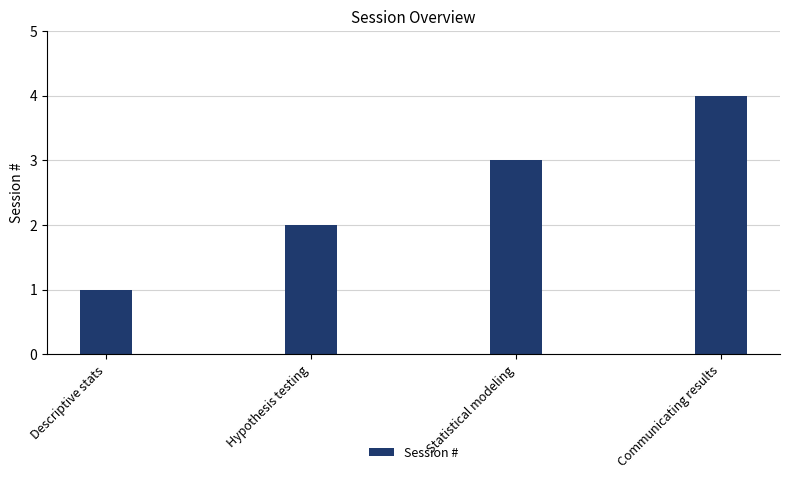

Approximately how many times larger is the value at Statistical modeling compared to Descriptive stats?

3.0